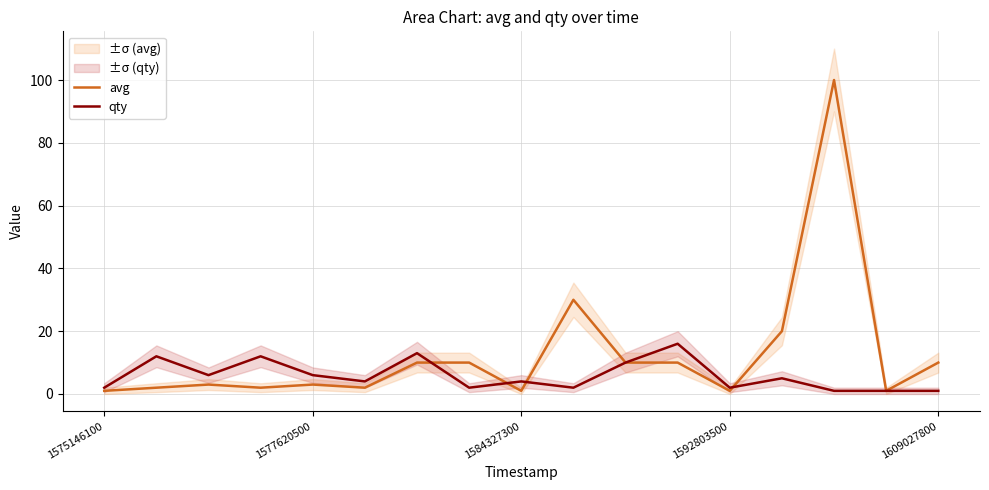

What is the average value of the avg series?

13